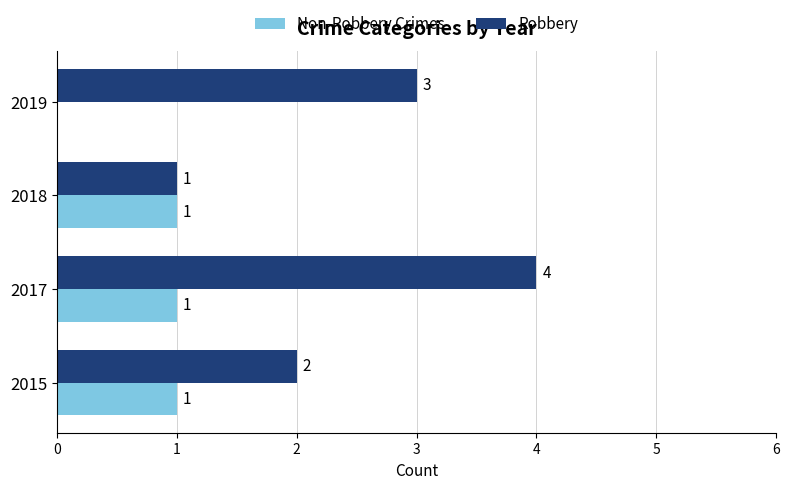

What is the sum of all Non-Robbery Crimes values?

3